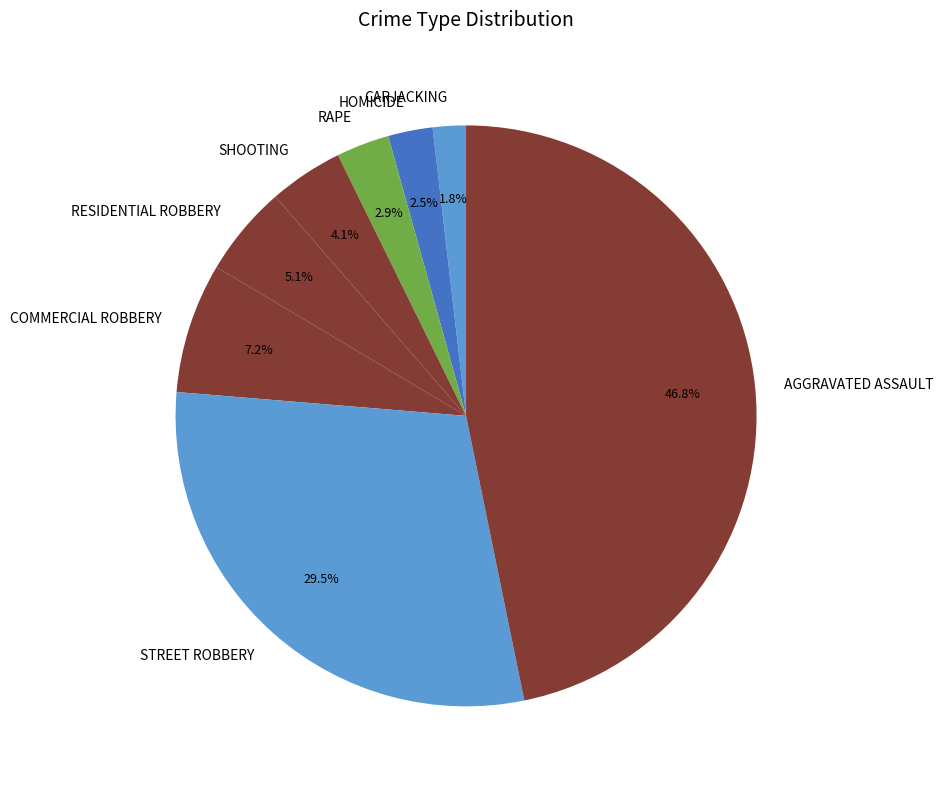

Is there any slice that represents more than half of the pie?

No